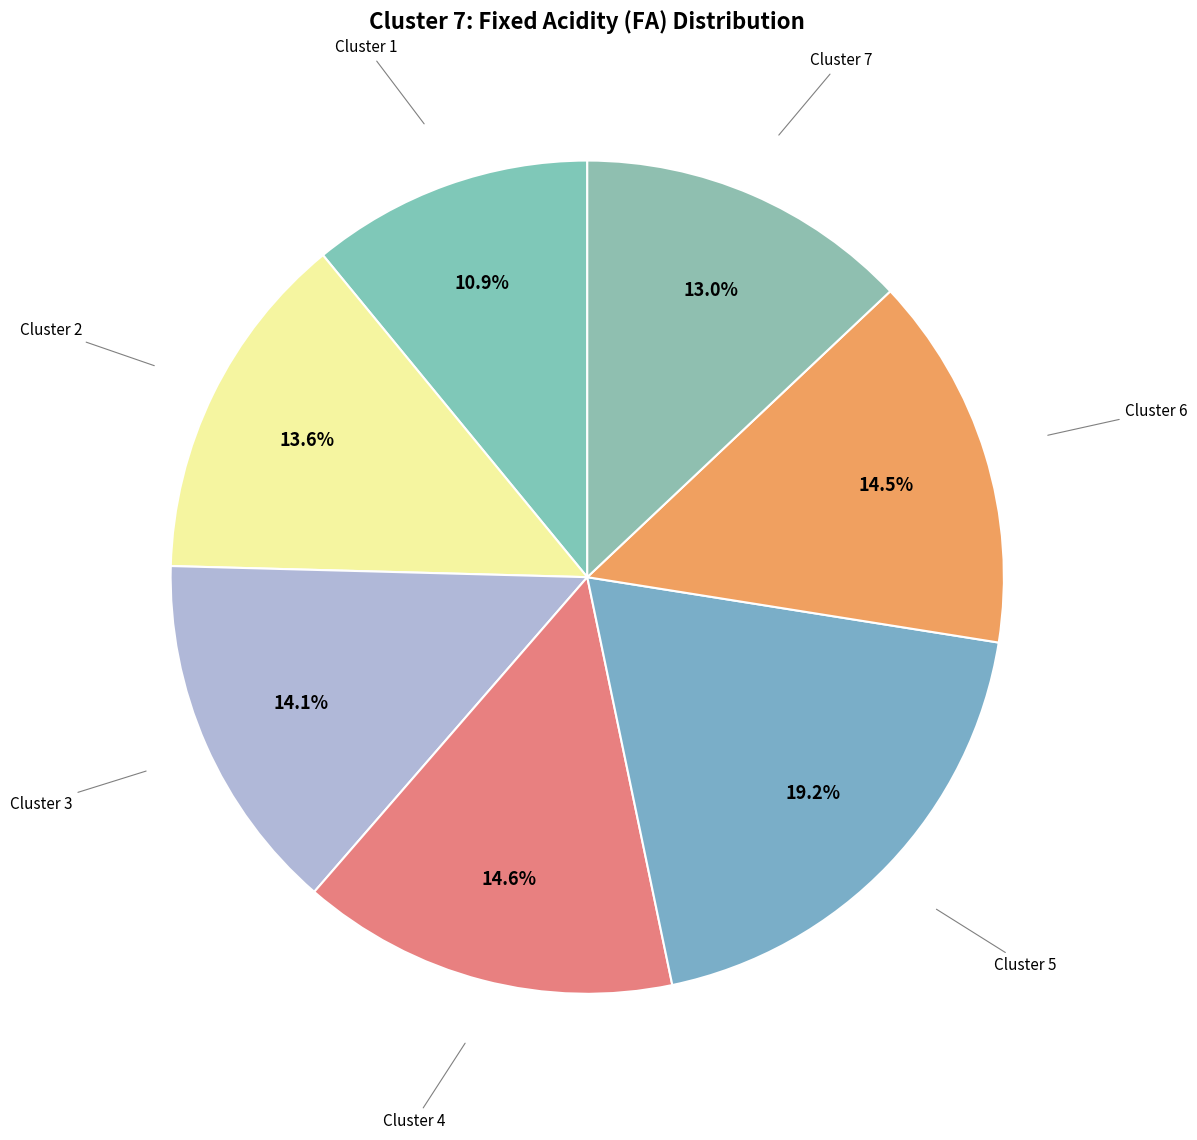

Count the number of slices in the pie.

7